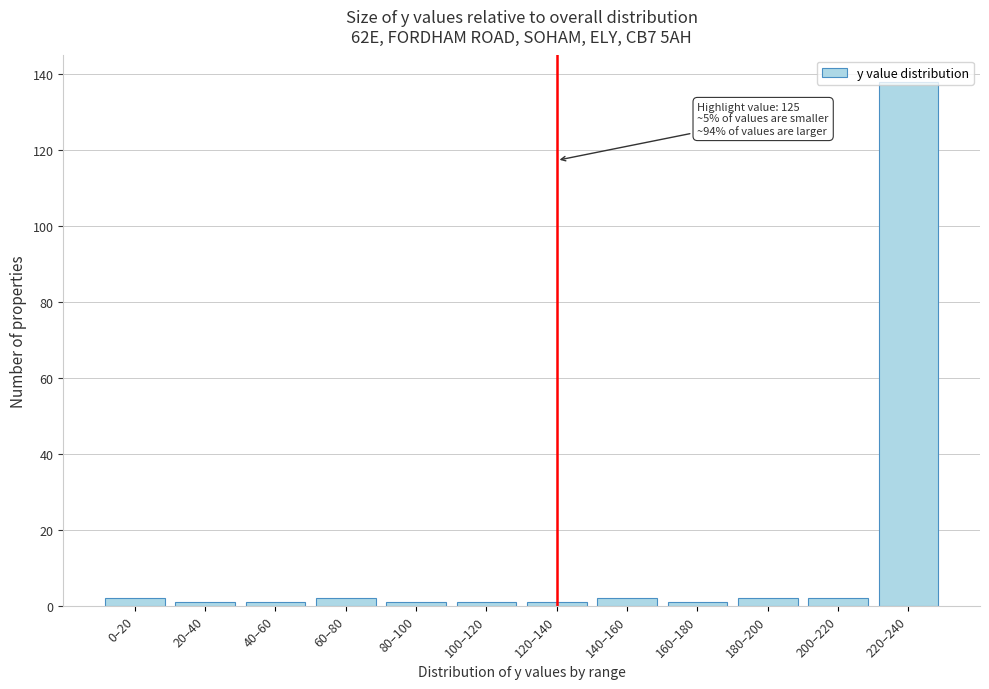

What is the label of the 9th bar from the left?

160–180